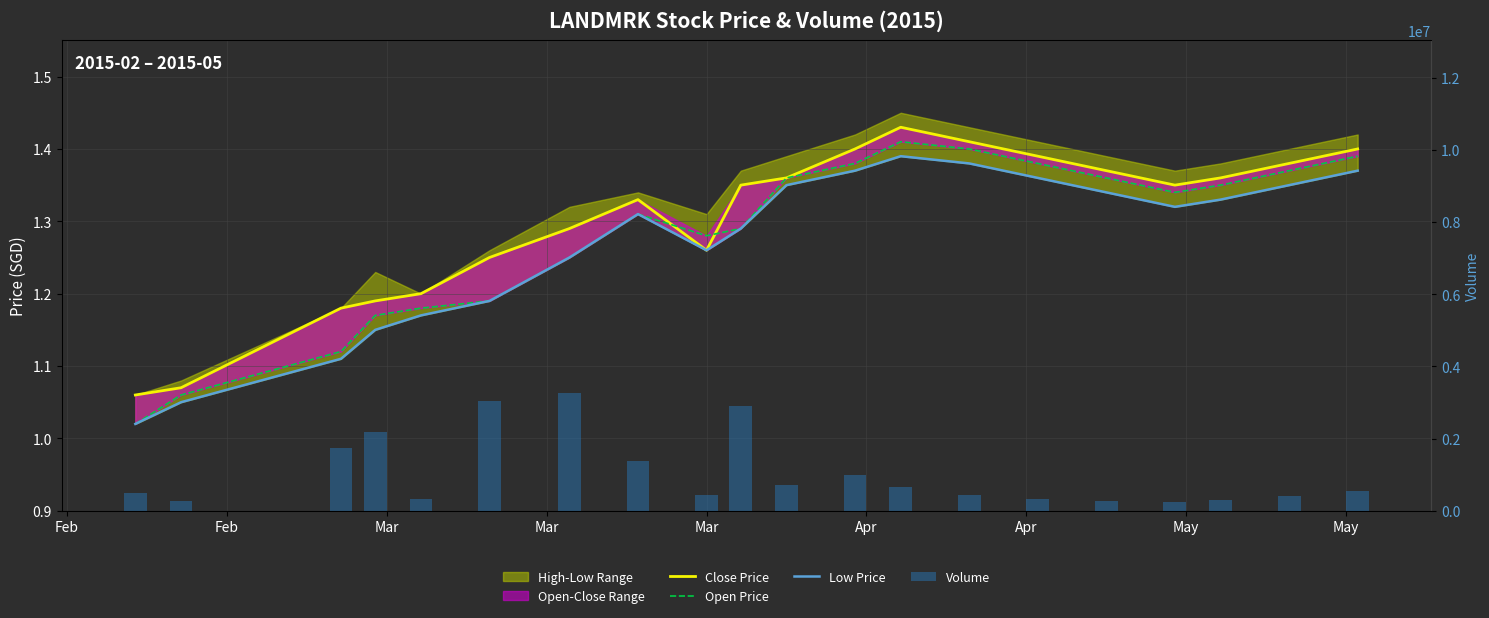

List the series in order of their overall mean, lowest first.

Low Price, Open Price, Close Price